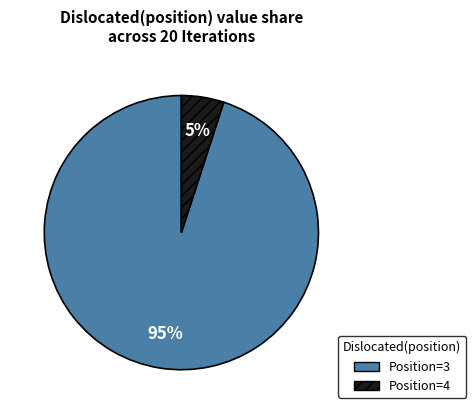

Is there a majority slice in this chart?

Yes